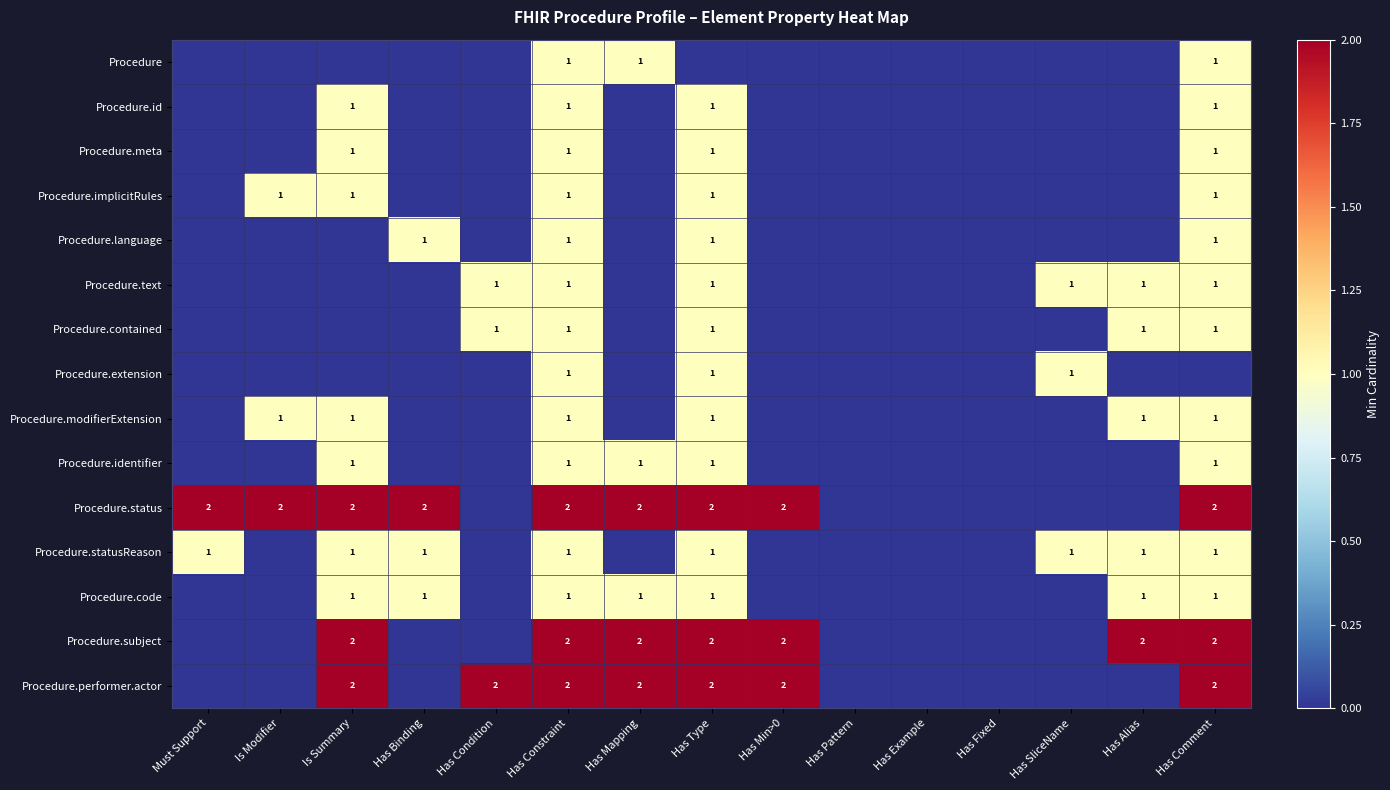

The value of Procedure.performer.actor at Is Summary is 3. True or false?

False